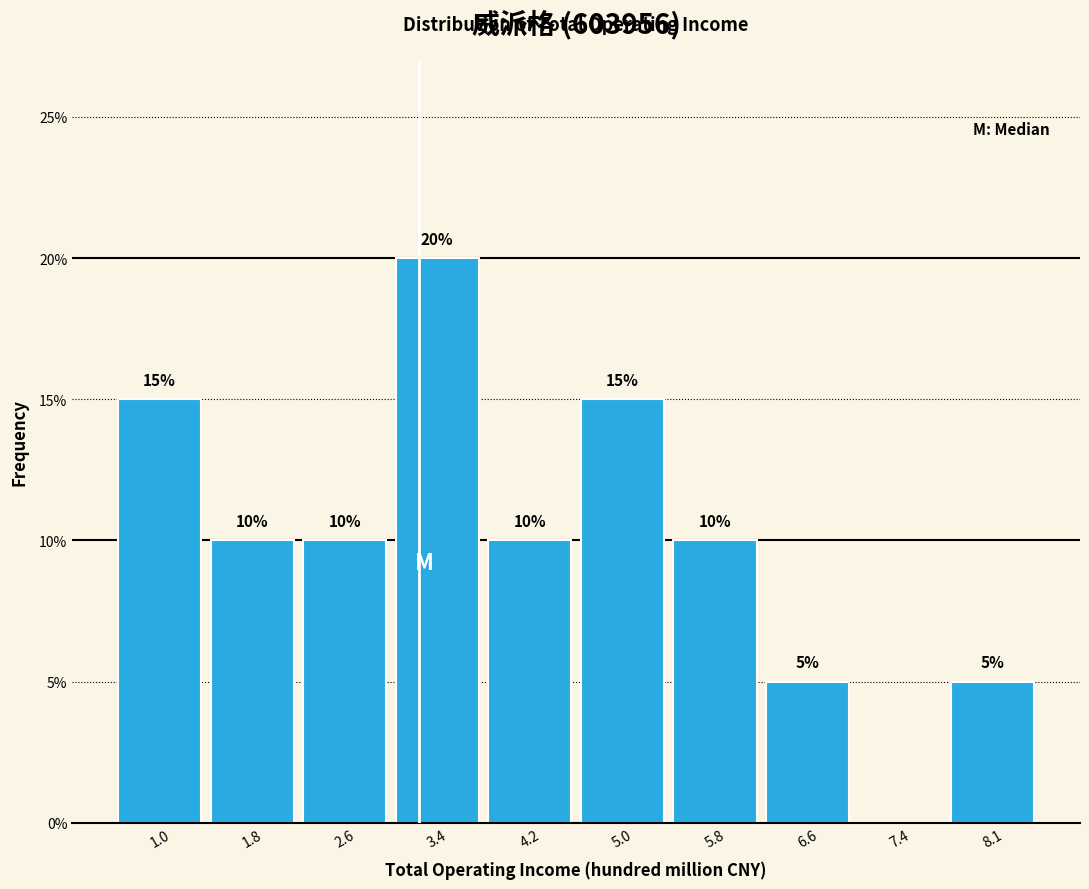

Over which range of the x-axis is the bar tallest?

3.0 to 3.8